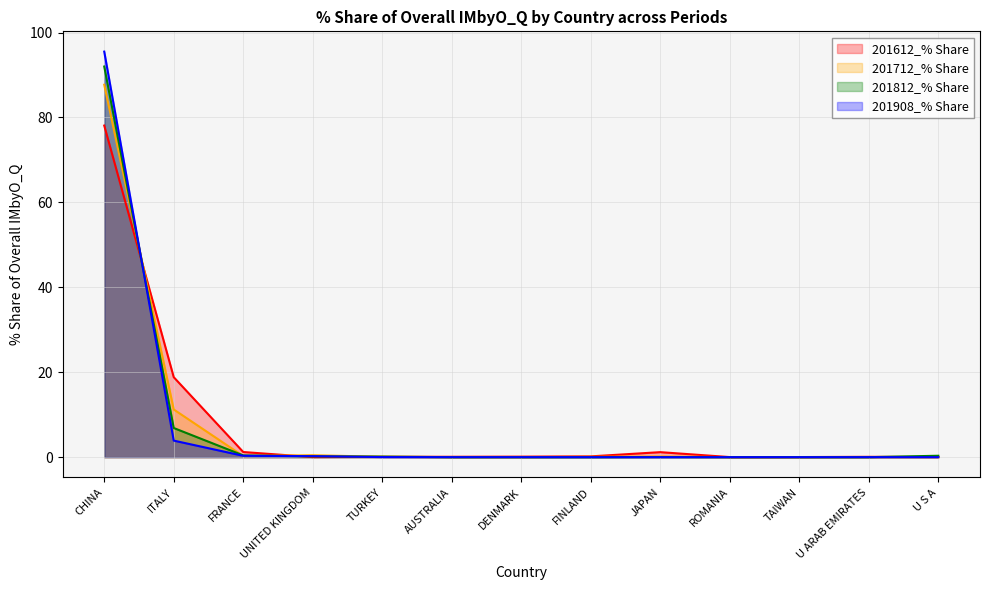

Which series has the largest range (max minus min)?

201908_% Share